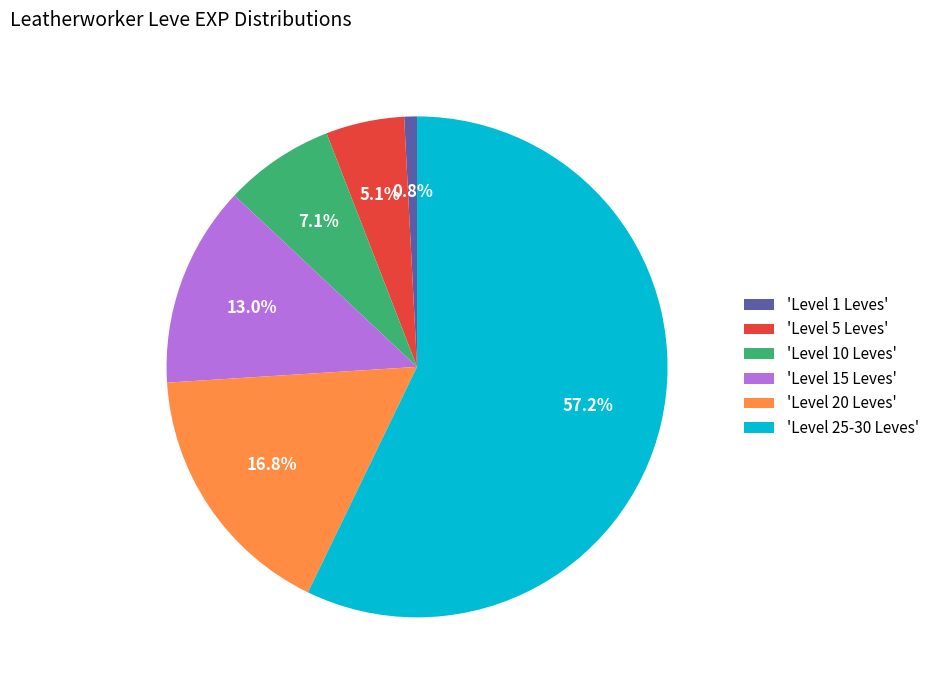

Between 'Level 1 Leves' and 'Level 20 Leves', which is larger?

'Level 20 Leves'